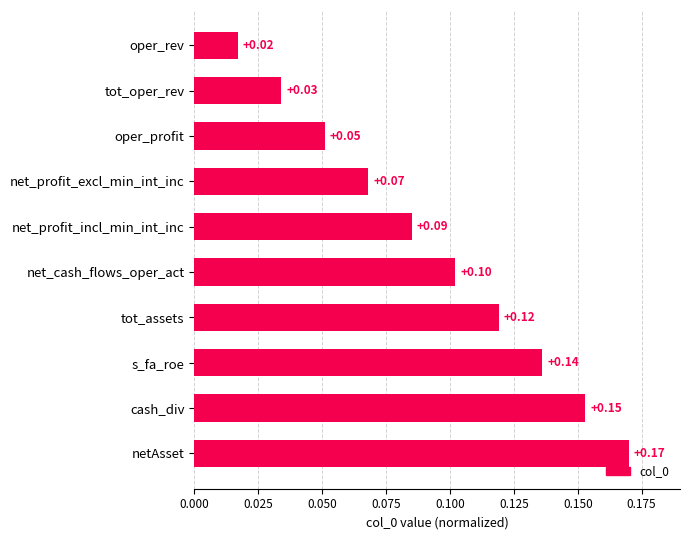

Rank the categories by value from lowest to highest.

oper_rev, tot_oper_rev, oper_profit, net_profit_excl_min_int_inc, net_profit_incl_min_int_inc, net_cash_flows_oper_act, tot_assets, s_fa_roe, cash_div, netAsset